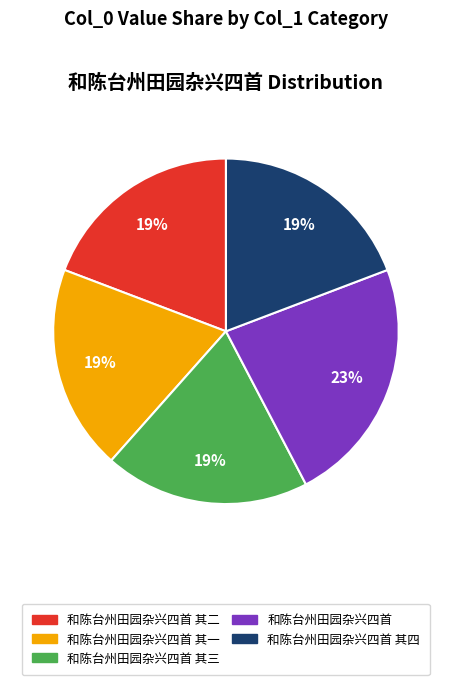

Does any single category account for the majority?

No